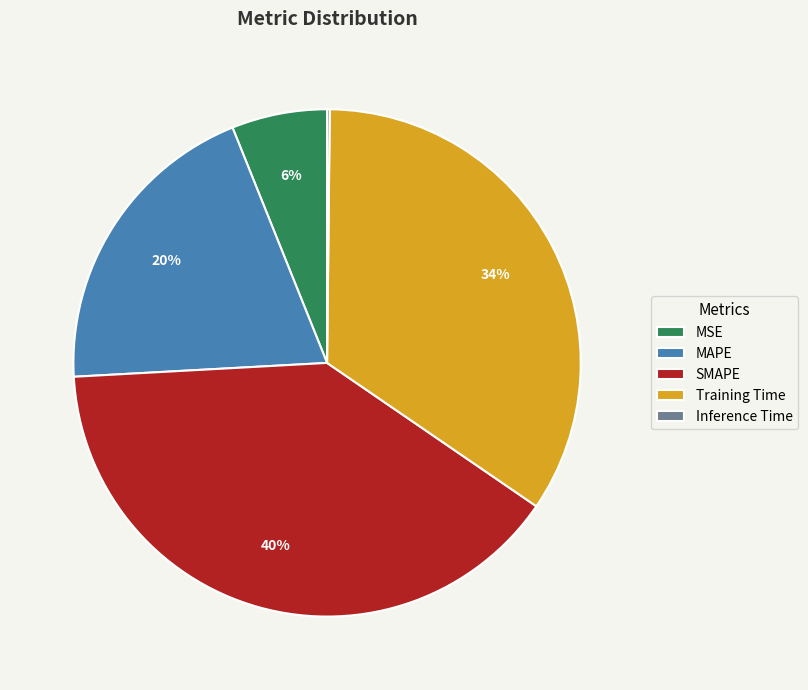

Which category has the biggest portion of the pie?

SMAPE